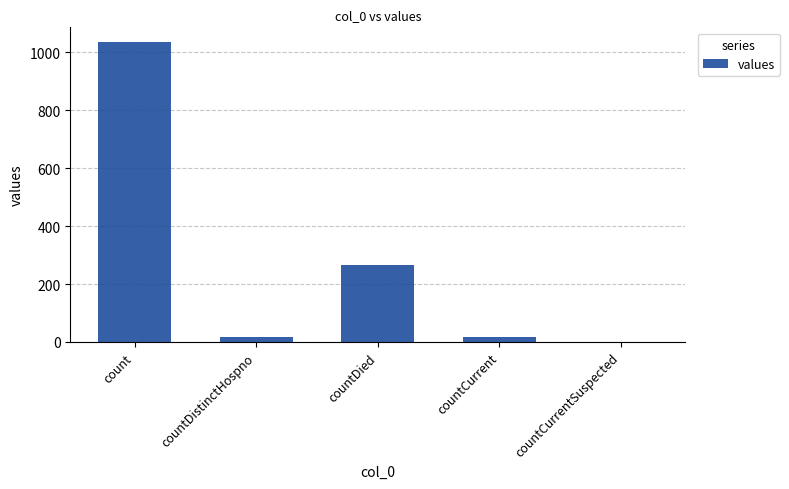

At which category does the chart reach its peak across all series?

count